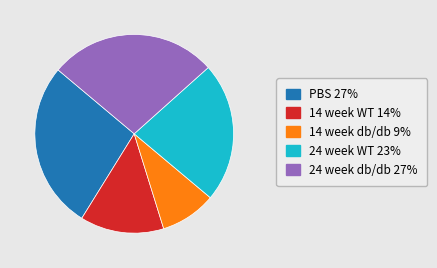

Is the sum of PBS and 14 week WT greater than half?

No